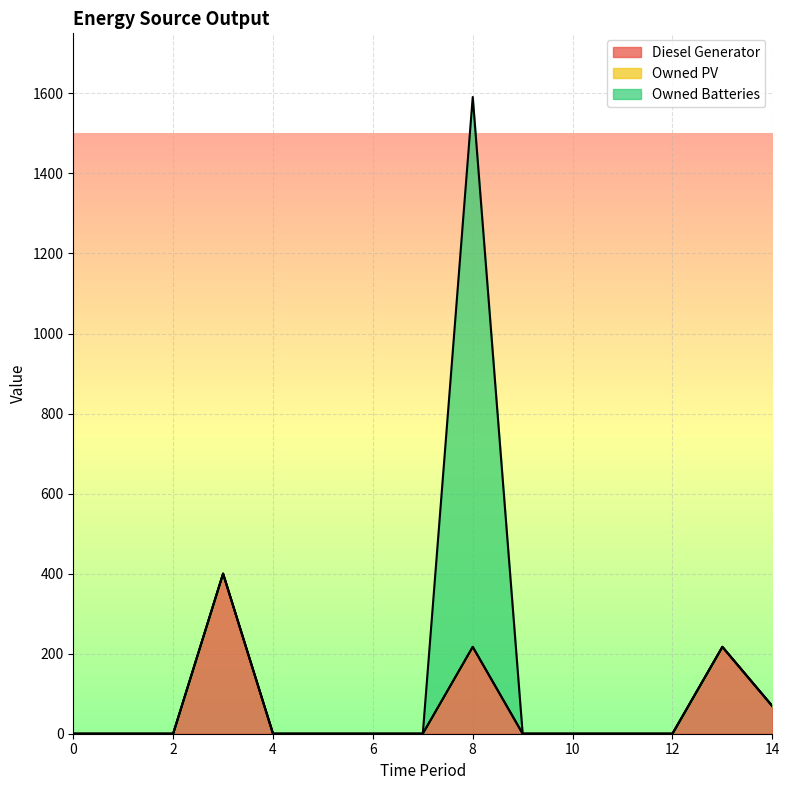

What is the sum of the Owned Batteries values at 8 and 3?

1374